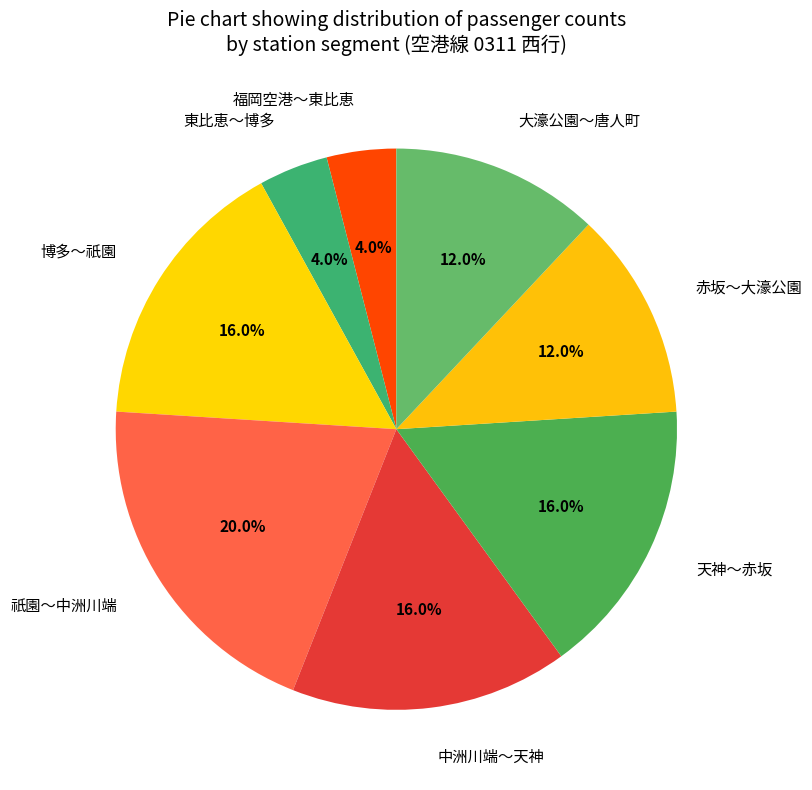

Is there any slice that represents more than half of the pie?

No